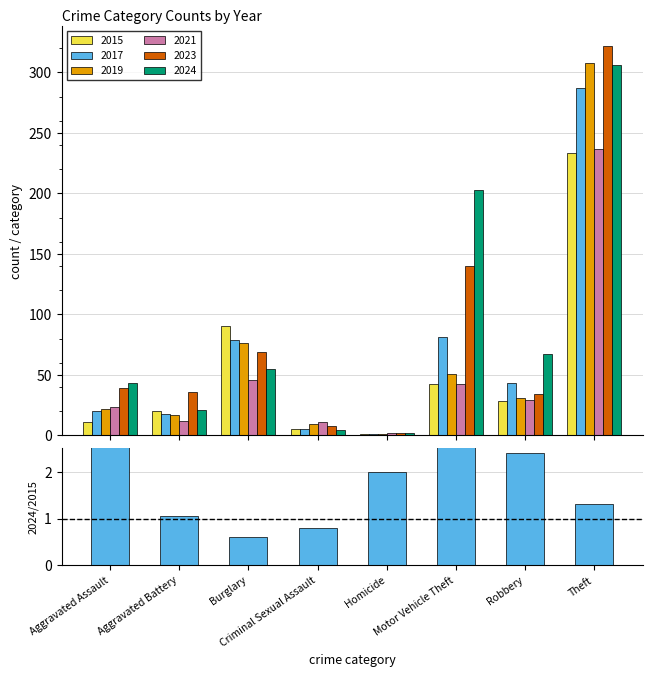

What is the average value?

2.1